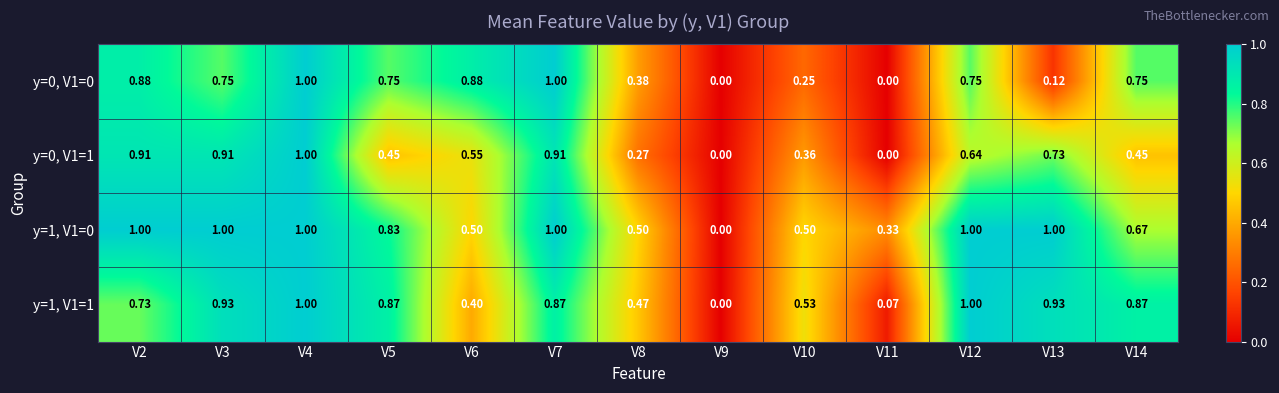

How many series are shown in this chart?

4